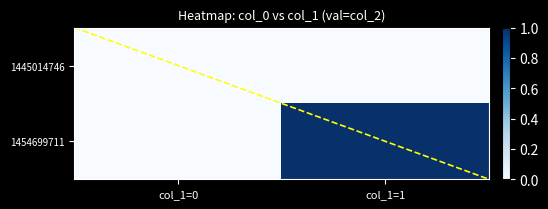

What is the sum of all 1454699711 values?

1